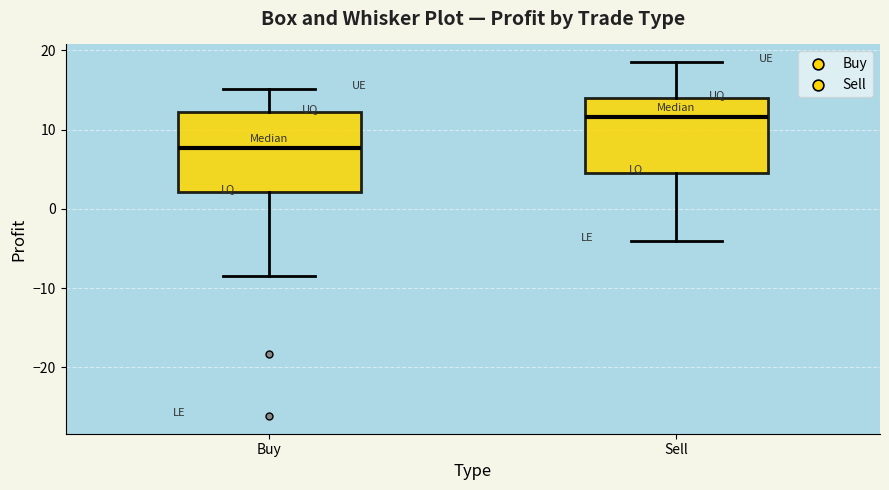

Which box's median line is the lowest?

Buy